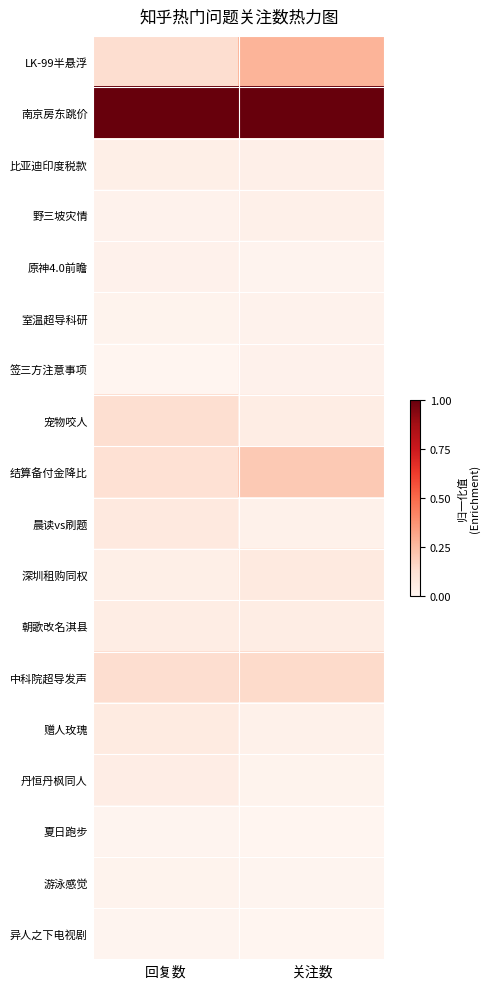

At how many categories does at least one series exceed 0?

2